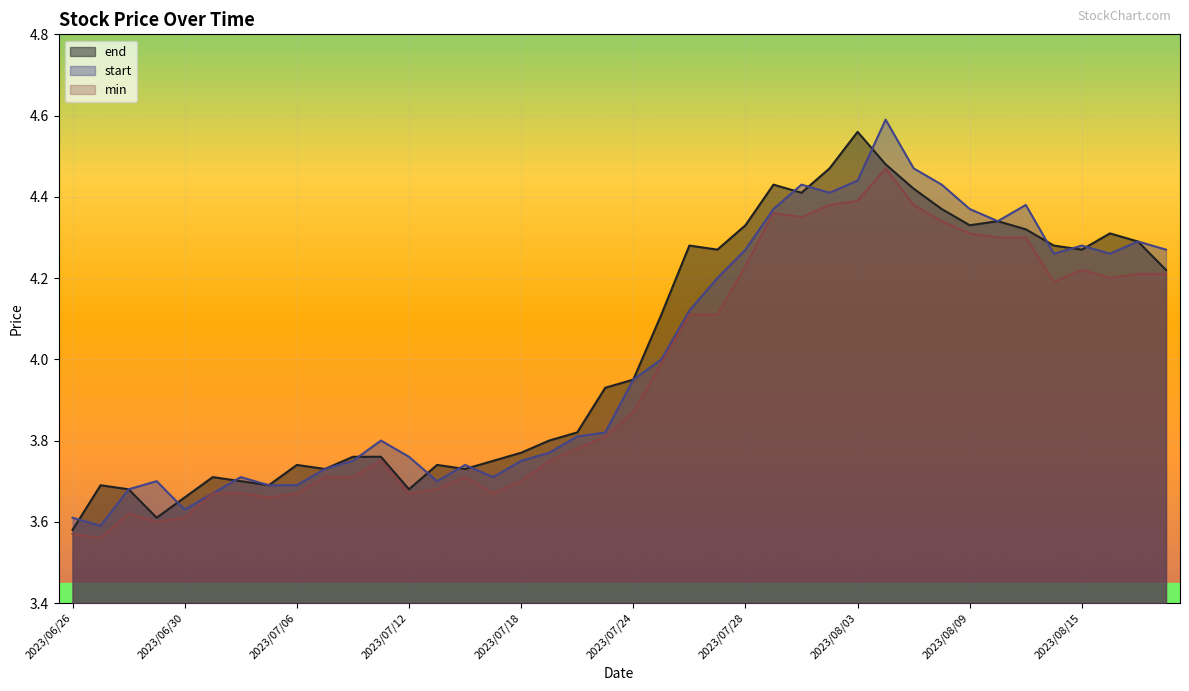

Which series has the largest range (max minus min)?

start